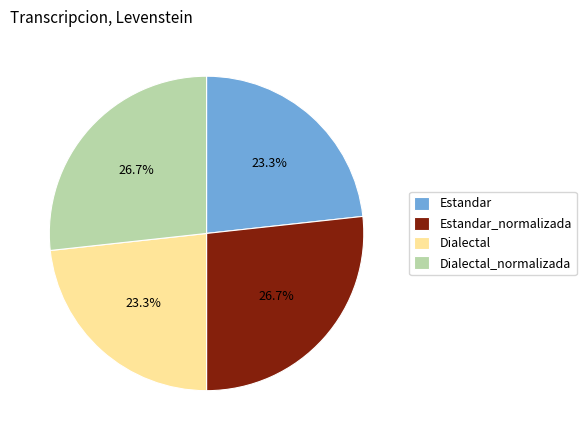

Does Estandar represent more than half of the total?

No